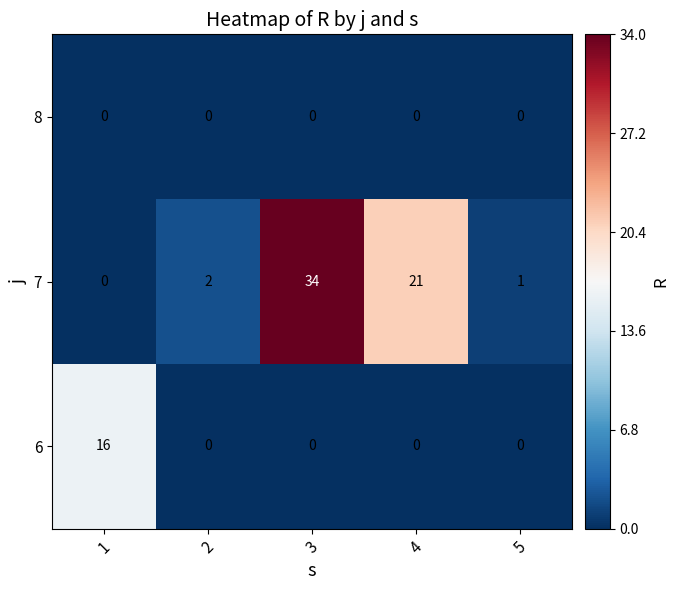

Which series has the largest range (max minus min)?

7